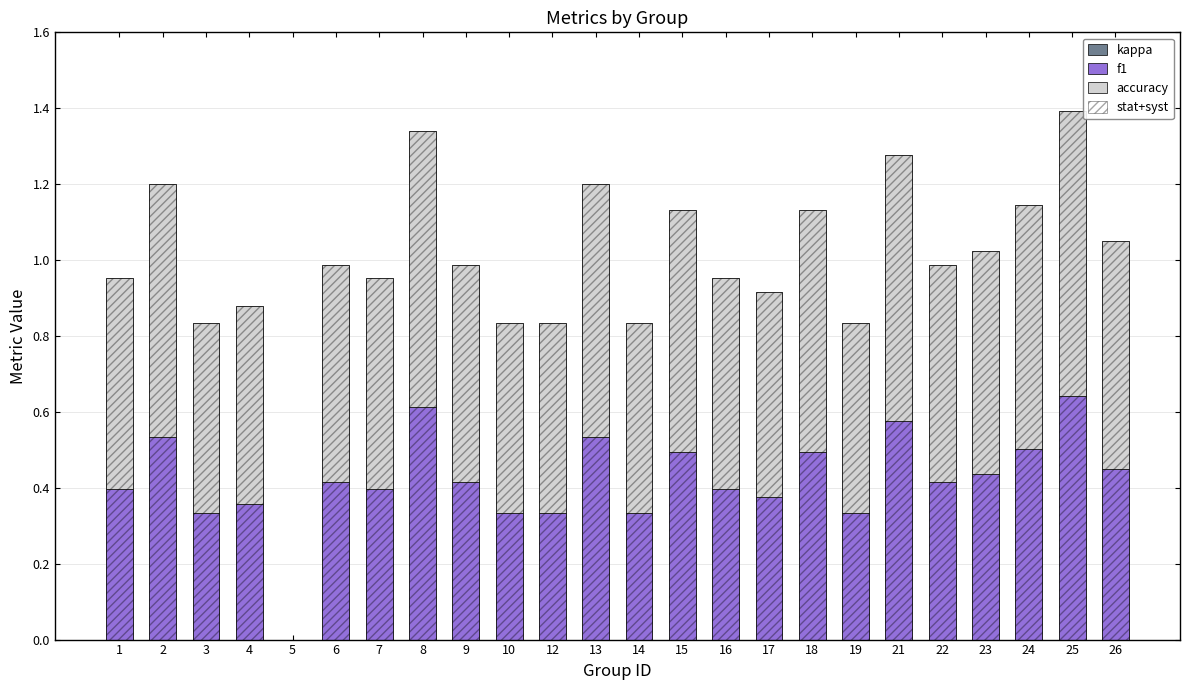

Rank the series by their maximum value, from highest to lowest.

stat+syst, accuracy, f1, kappa